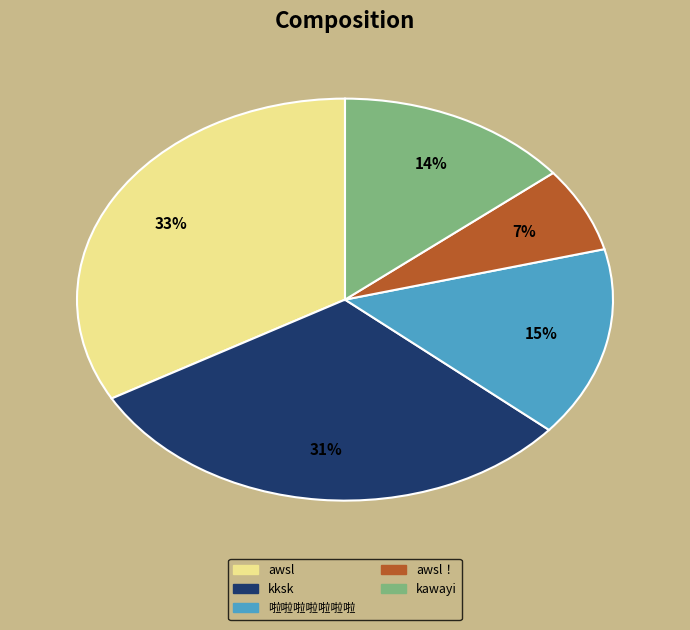

Does any single category account for the majority?

No